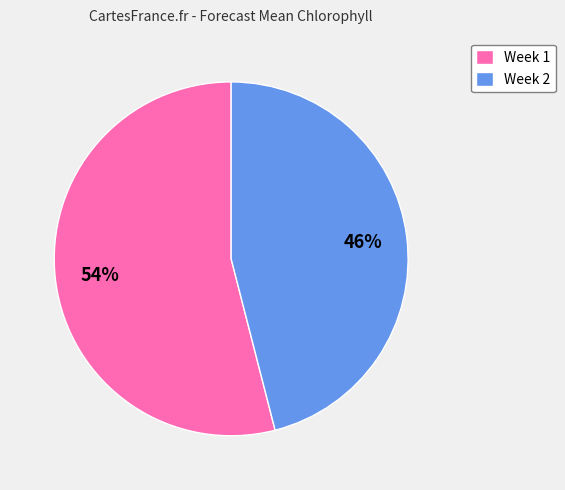

Which category accounts for the majority?

Week 1